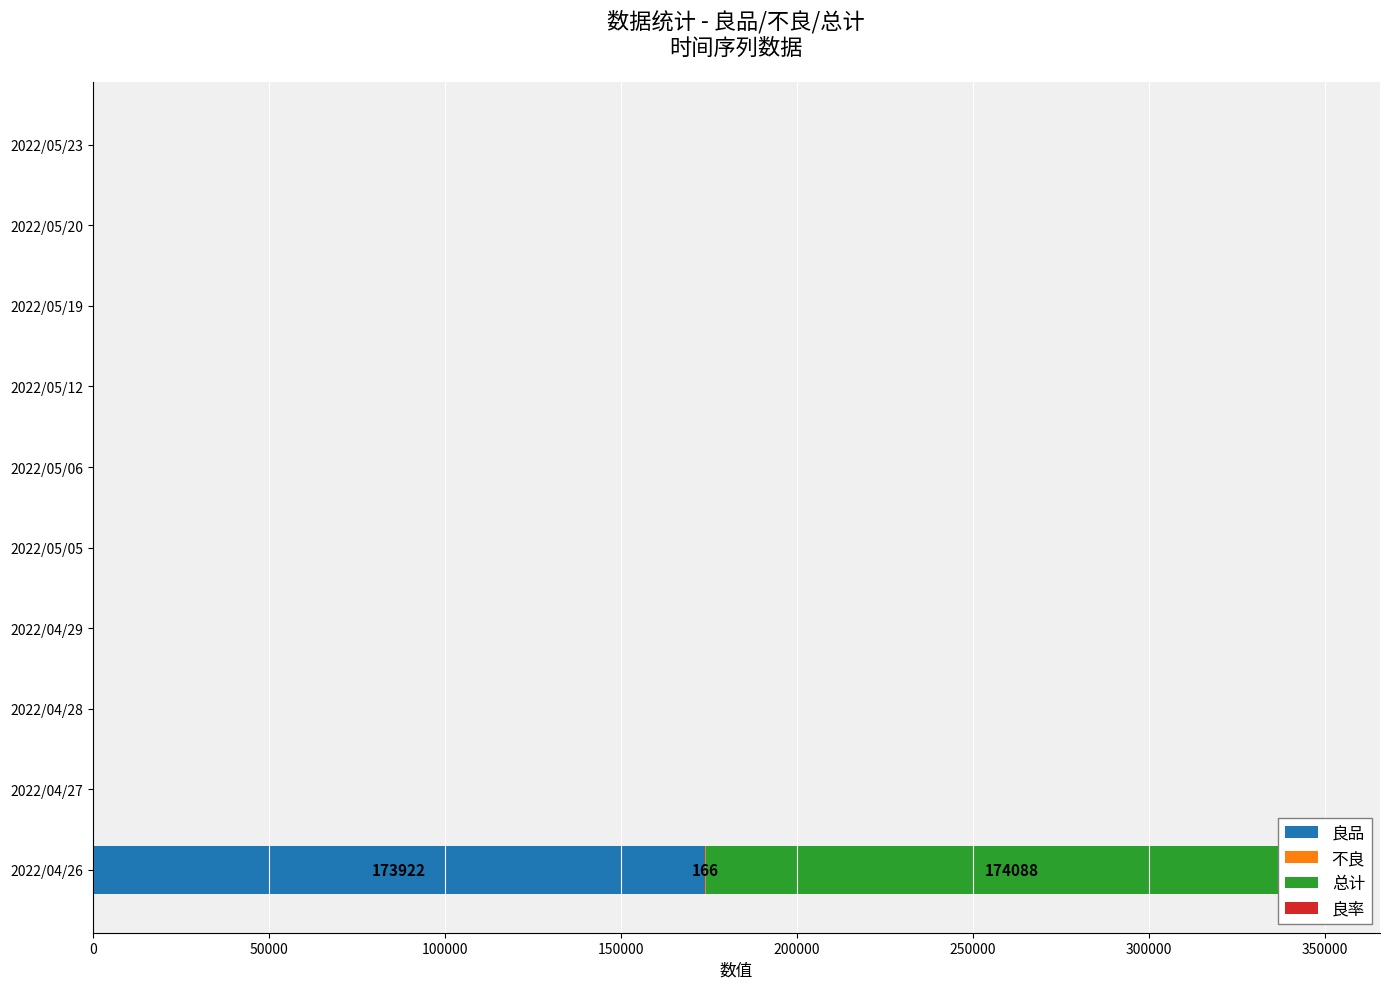

Is it true that 良品 equals 173922 at 2022/04/26?

True